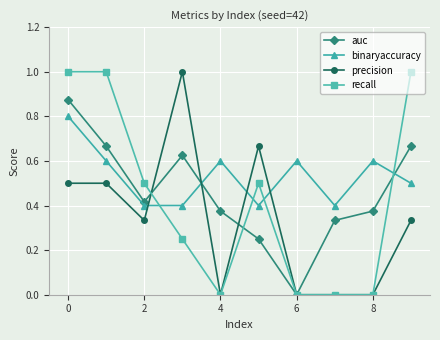

Rank the series by their average value, from highest to lowest.

binaryaccuracy, auc, recall, precision